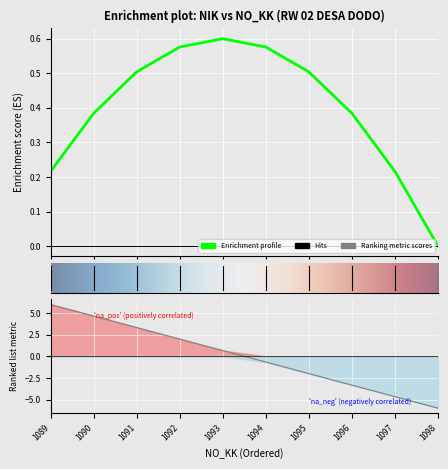

Which category has the lowest value across all series?

1098